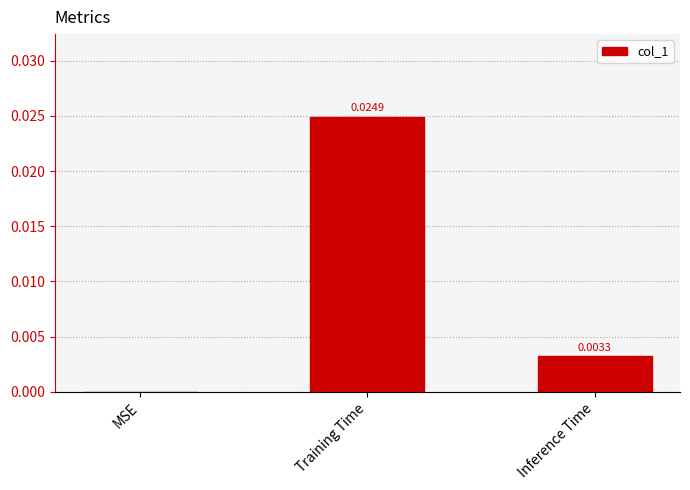

How many categories are shown in the chart?

3